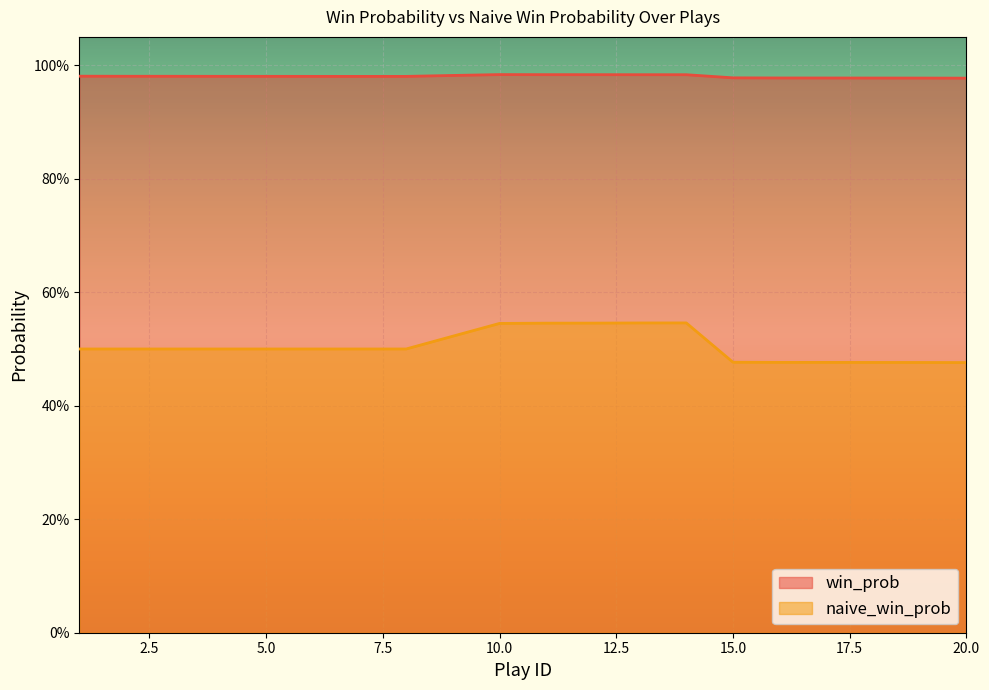

Reading left to right, extract all data points from this chart.

win_prob: 1.0	1.0	1.0	1.0	1.0	1.0	1.0	1.0	1.0	1.0	1.0	1.0	1.0	1.0	1.0	1.0	1.0	1.0	1.0	1.0
naive_win_prob: 0.5	0.5	0.5	0.5	0.5	0.5	0.5	0.5	0.5	0.5	0.5	0.5	0.5	0.5	0.5	0.5	0.5	0.5	0.5	0.5